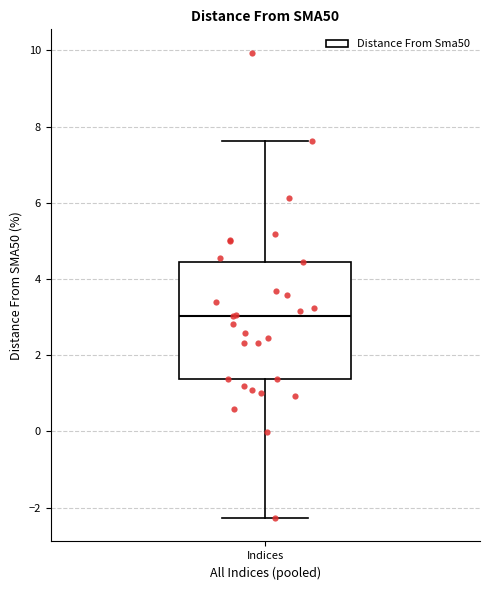

Transcribe this box plot: give where the median line is, the range the box spans, and where the two whiskers end, as read against the y-axis. The values are not printed on the chart, so give them approximately, as read against the axis.

median 3.0, box 1.4 to 4.4, whiskers -2.2 to 7.6